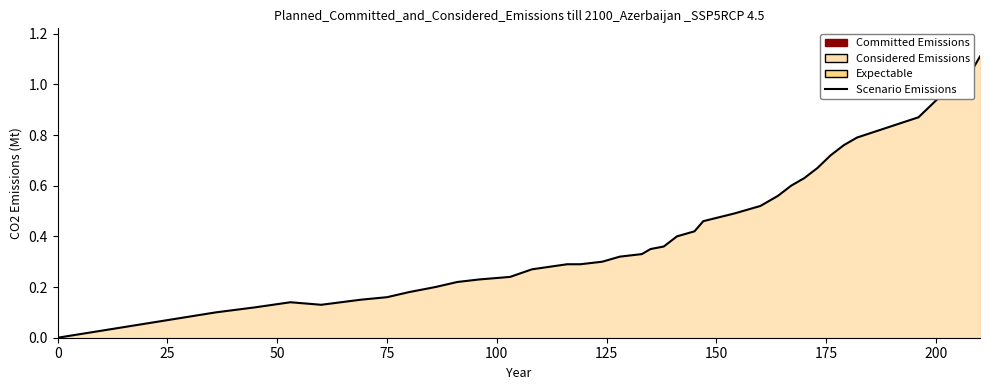

What is the label of the 5th point from the left?

100